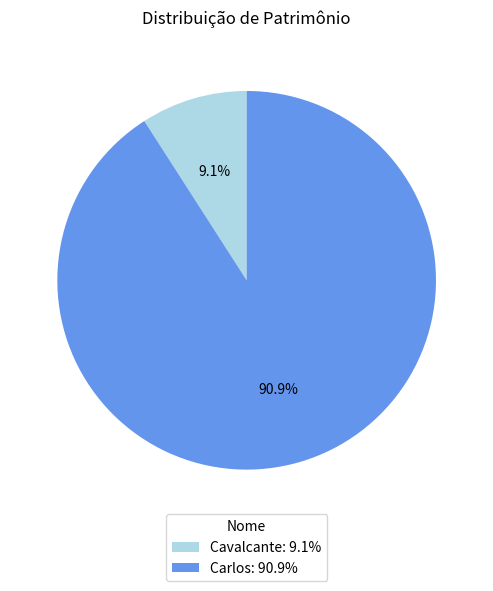

Between Carlos and Cavalcante, which is larger?

Carlos